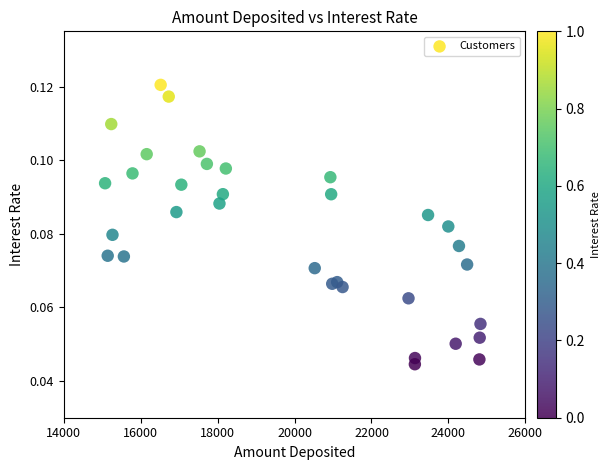

What is the range of X values (max minus min)?

9755.0